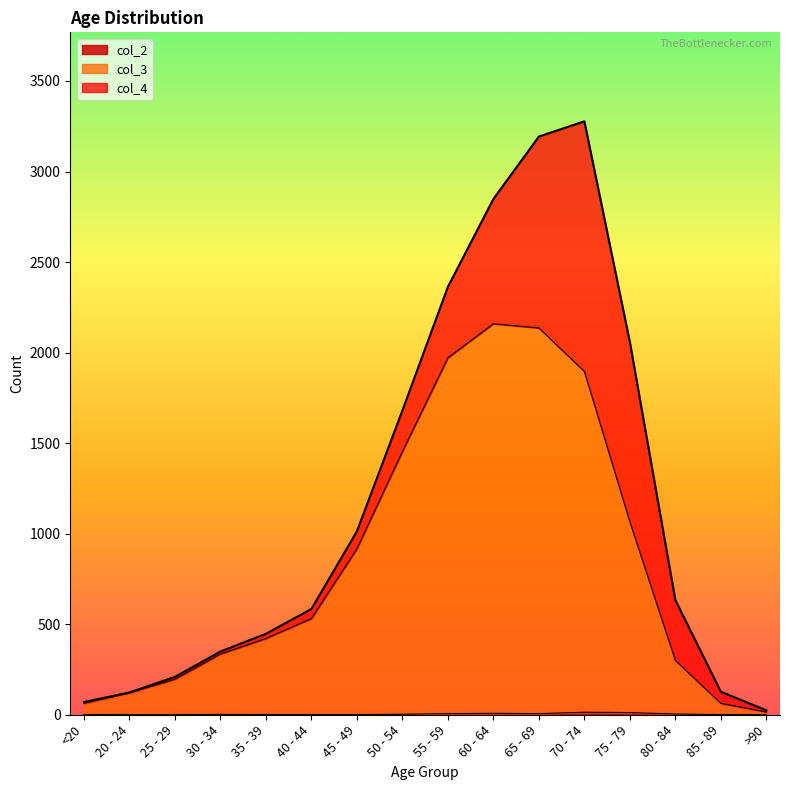

Does the chart display data point markers on the line(s)?

No